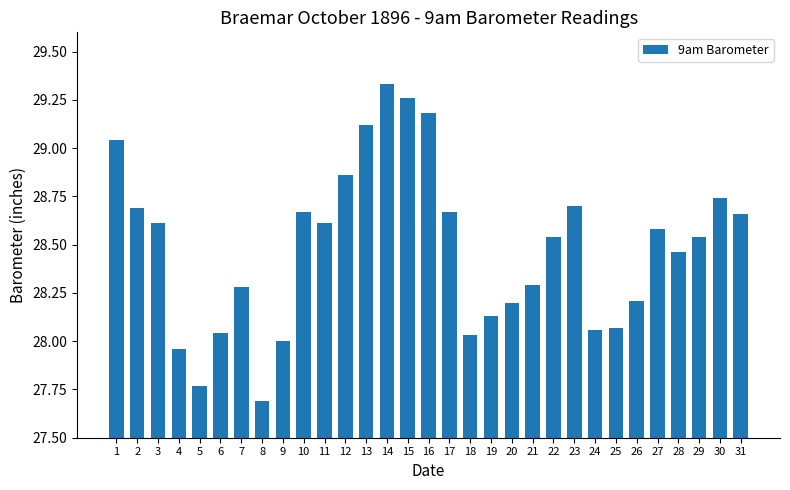

What is the smallest value displayed?

27.7